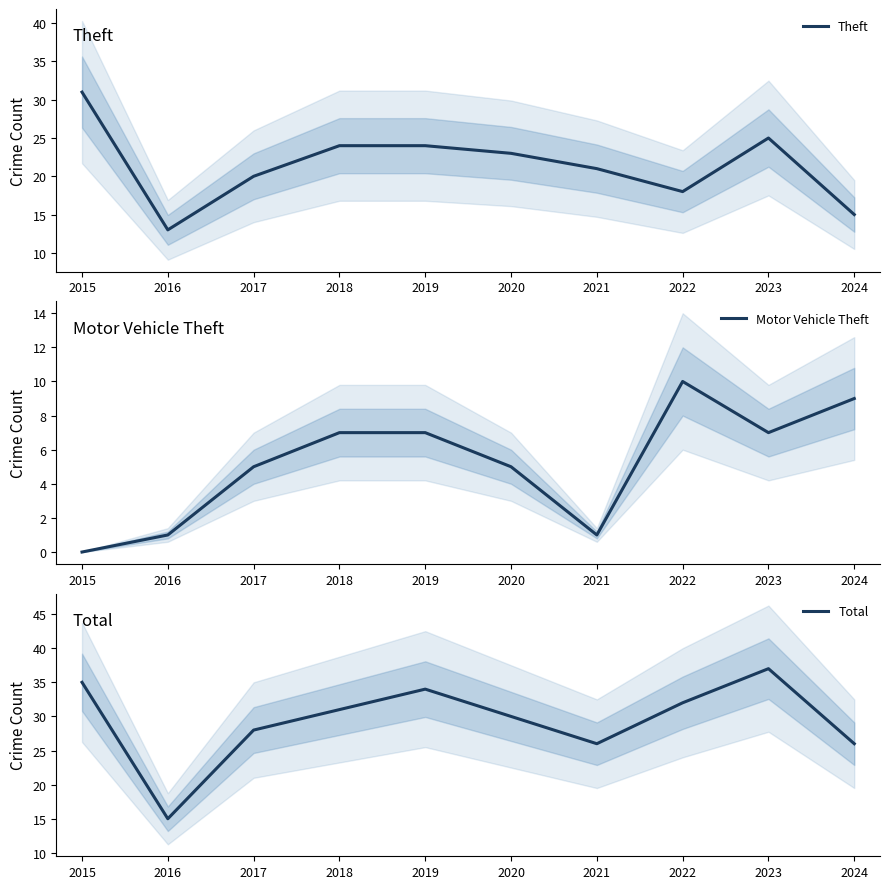

At which category does the chart reach its minimum across all series?

2015